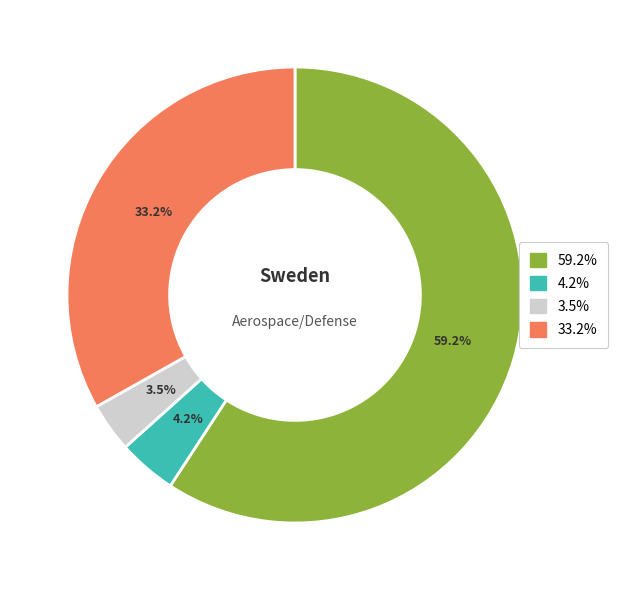

How many segments does this pie chart have?

4